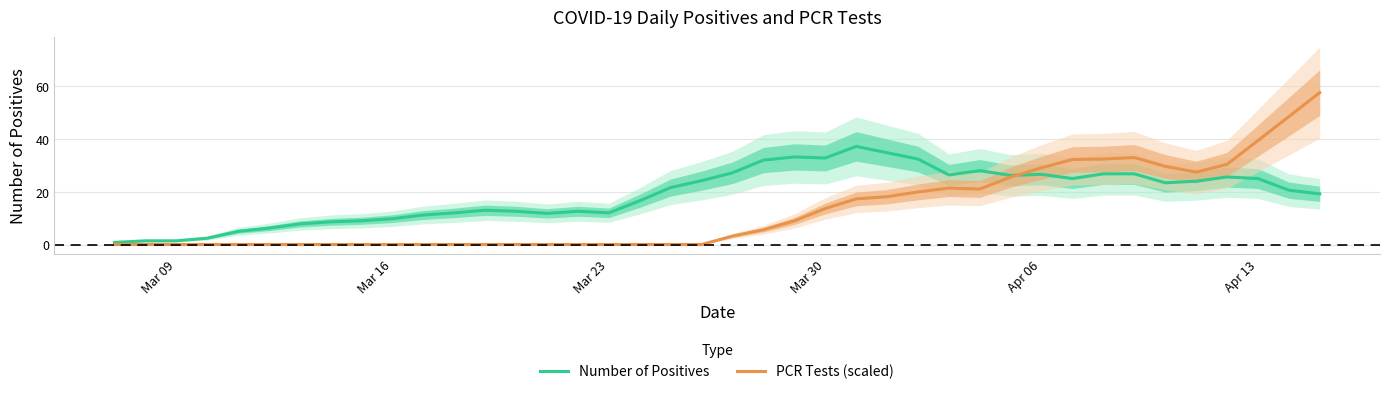

What is the value of the Number of Positives point at the 14th from the left?

12.6